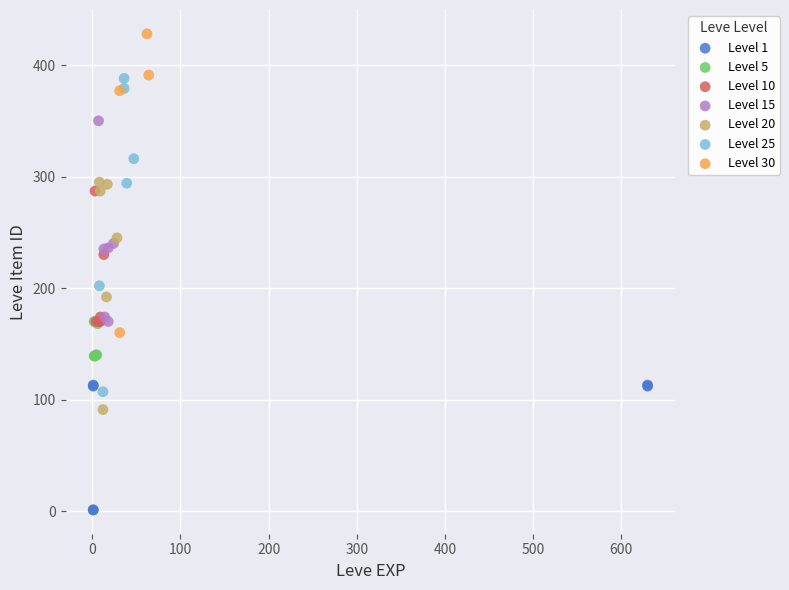

What are all the series names shown in the legend?

Level 1, Level 5, Level 10, Level 15, Level 20, Level 25, Level 30